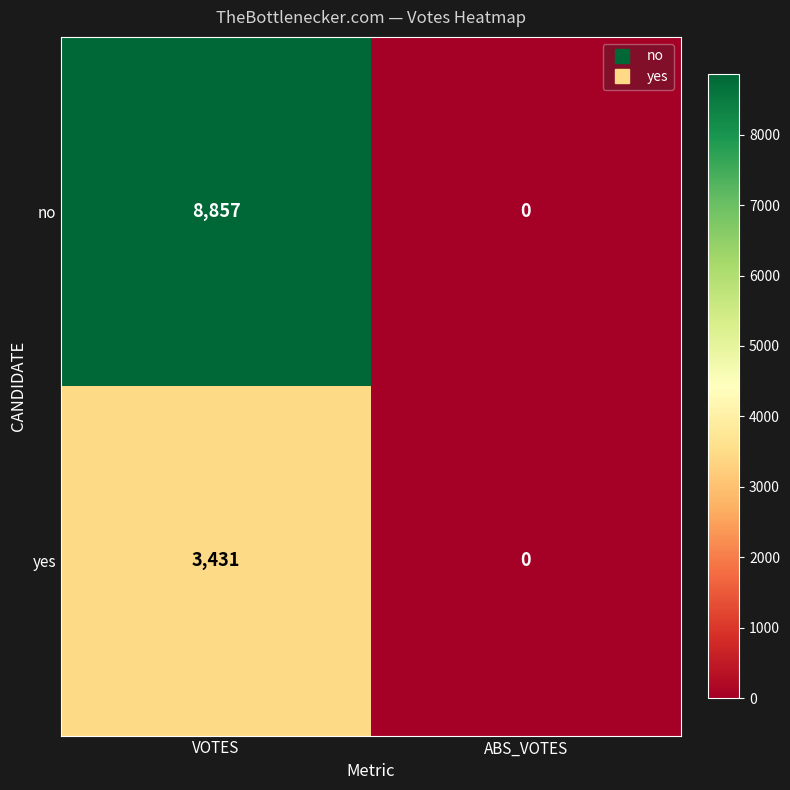

How many categories are shown in the chart?

2